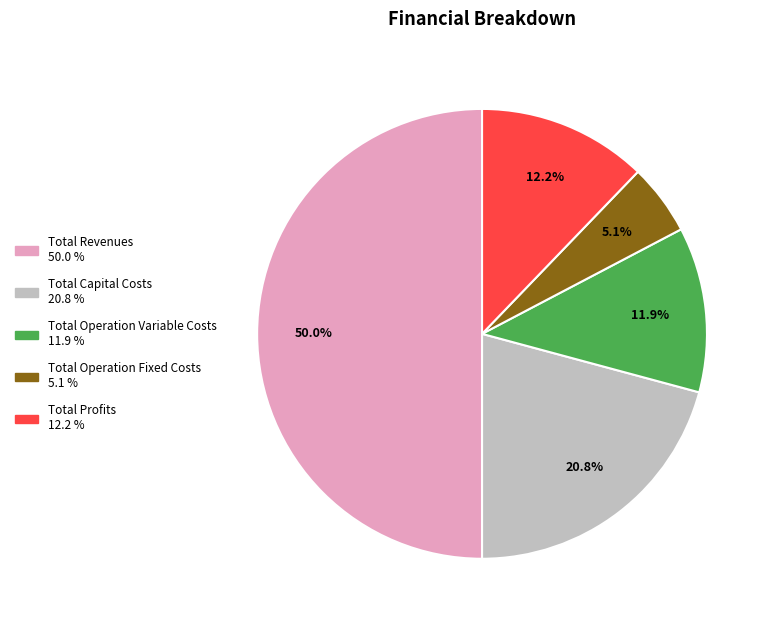

Which has a higher value, Total Profits or Total Operation Fixed Costs?

Total Profits